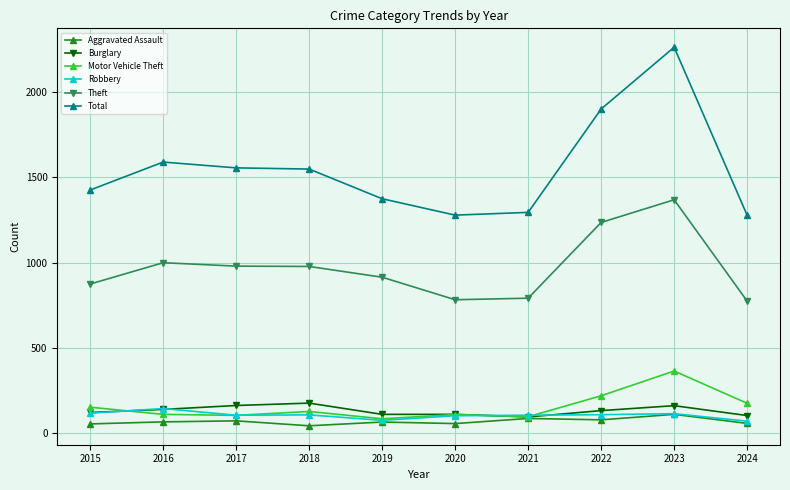

What is the difference between the highest and lowest values at 2023?

2152